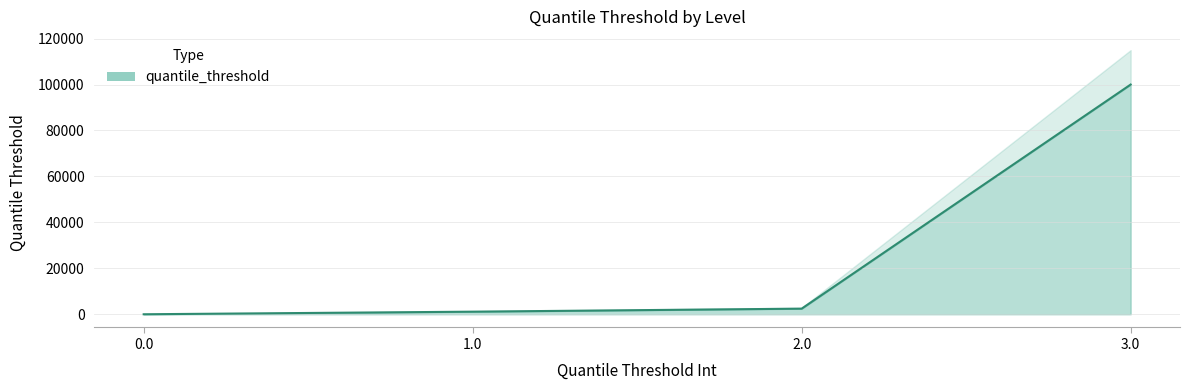

Reading right to left, extract all data points from this chart.

3.0=99999.0	2.0=2443.2	1.0=1129.2	0.0=0.0